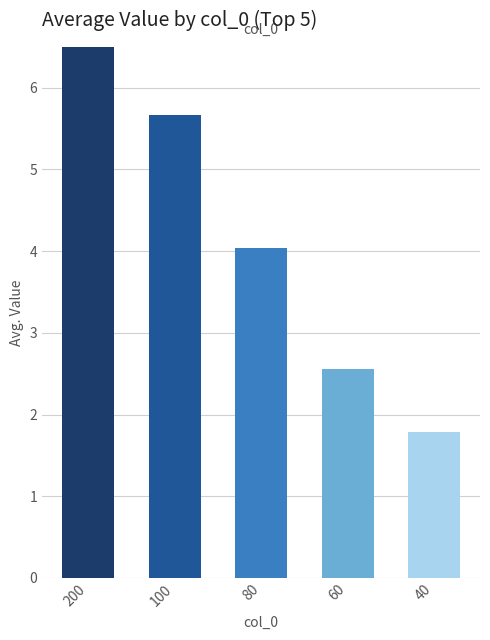

True or false: the data shows 7.5 at 200.

True